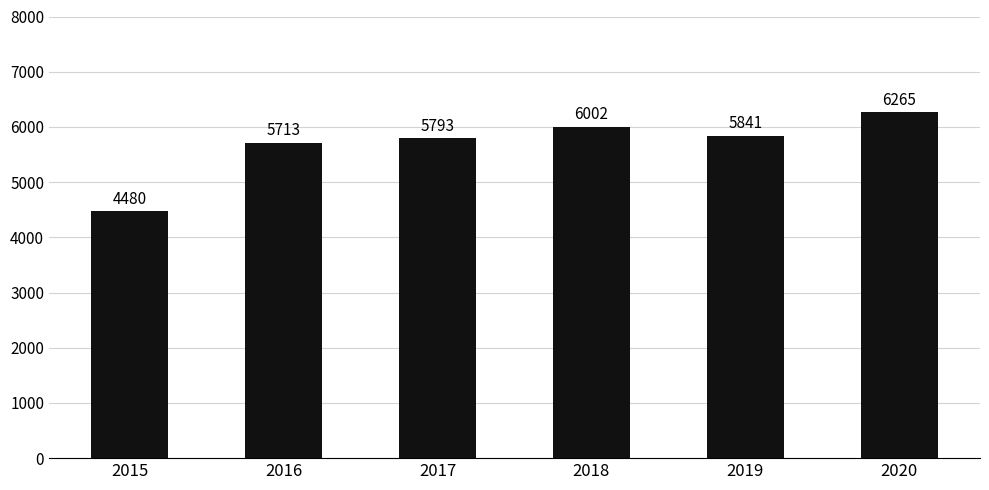

What is the sum of the values at 2016 and 2017?

11506